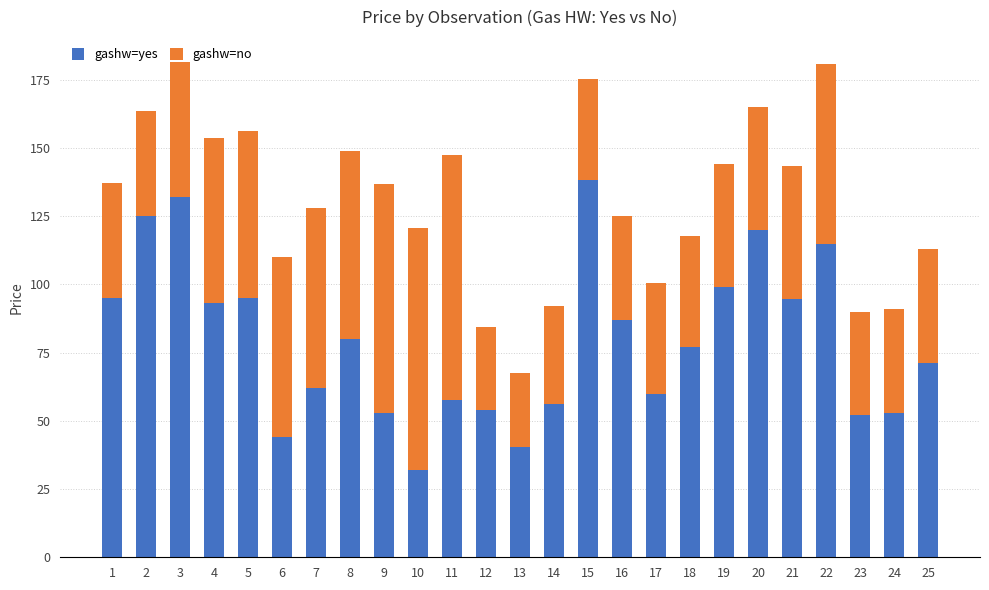

What are all the series names shown in the legend?

gashw=yes, gashw=no